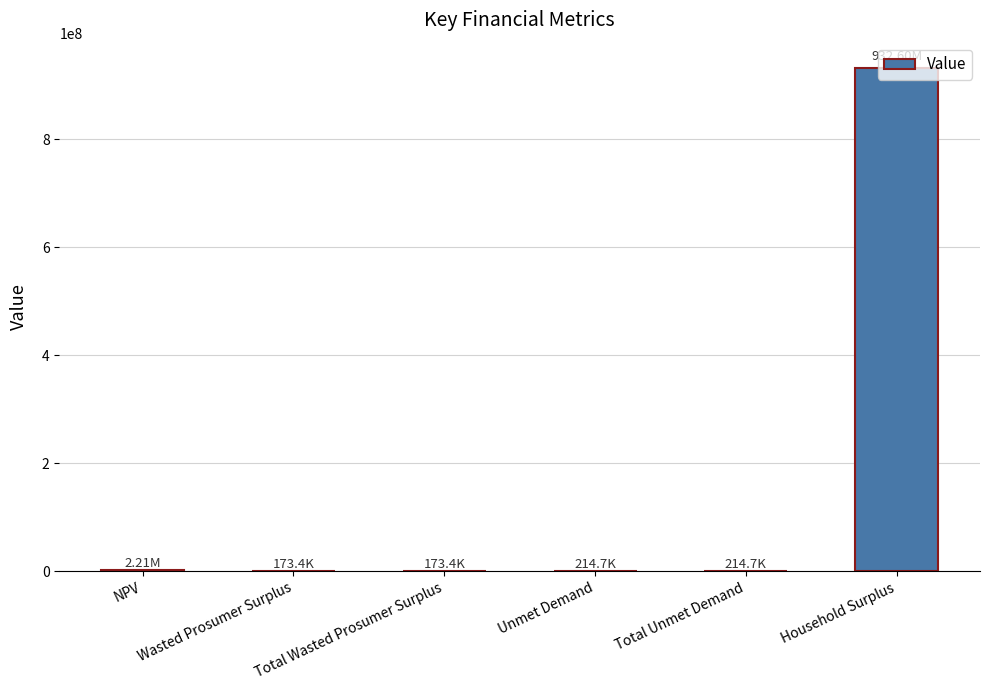

What is the average value?

155930243.6